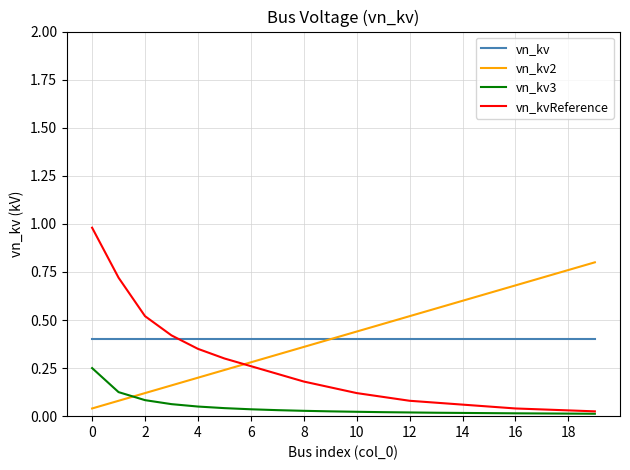

True or false: vn_kv3 and vn_kv intersect in this chart.

False